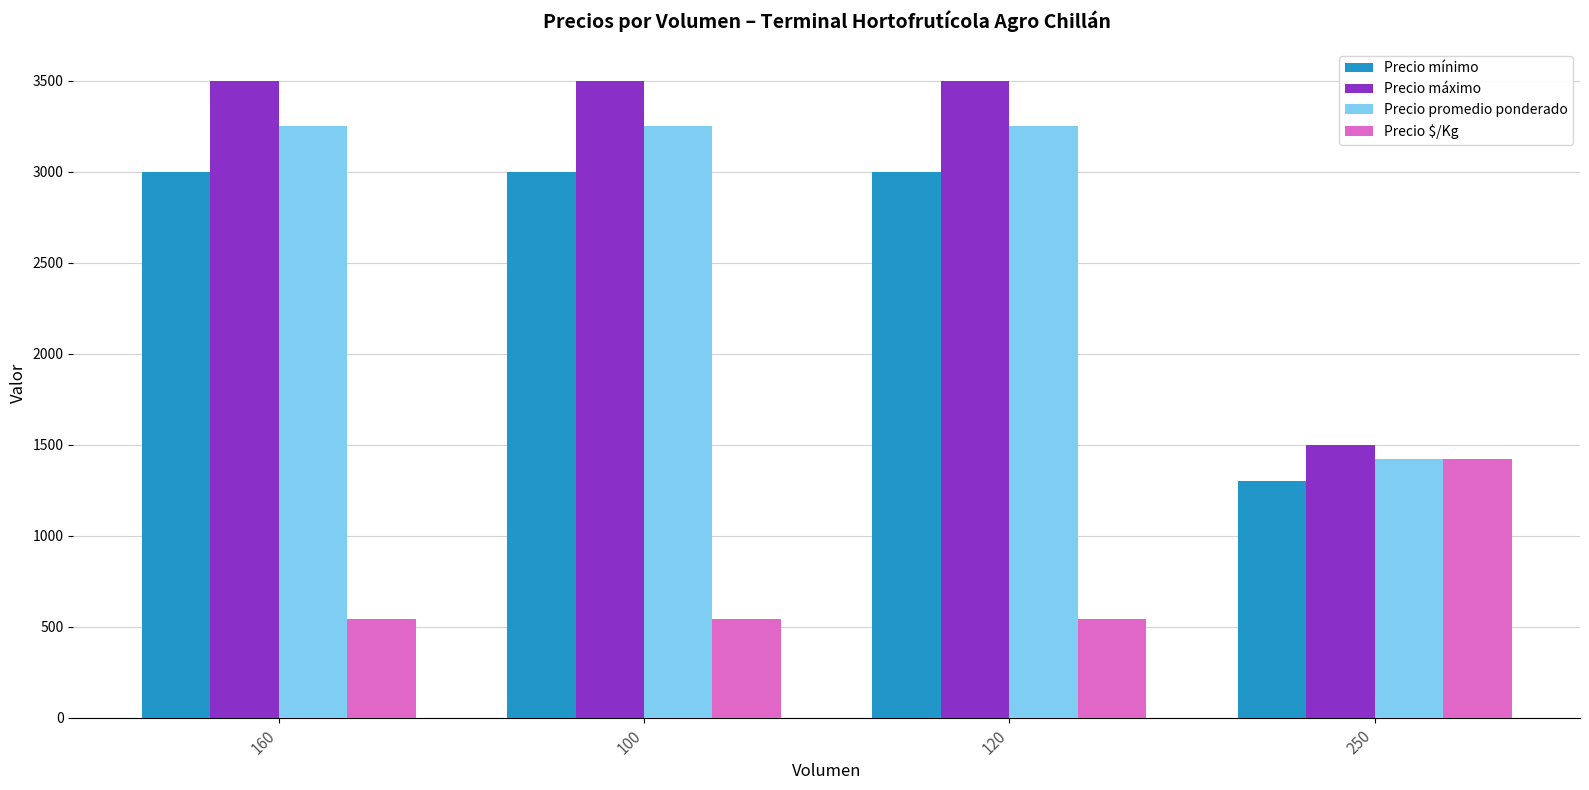

What is the greatest value displayed?

3500